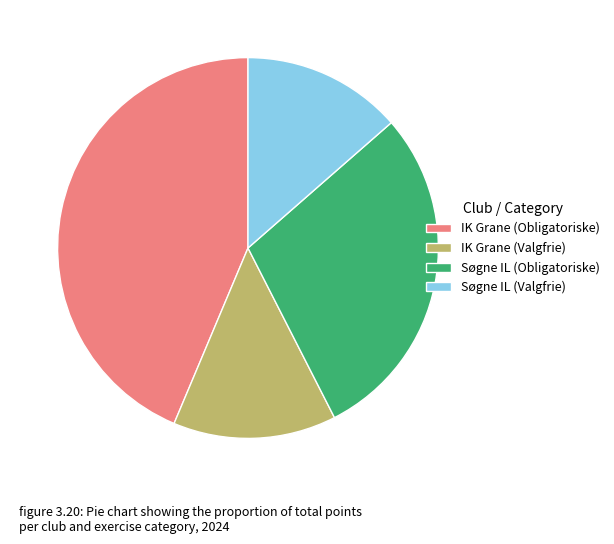

What is the ratio of the value at Søgne IL (Valgfrie) to the value at IK Grane (Obligatoriske)?

0.3